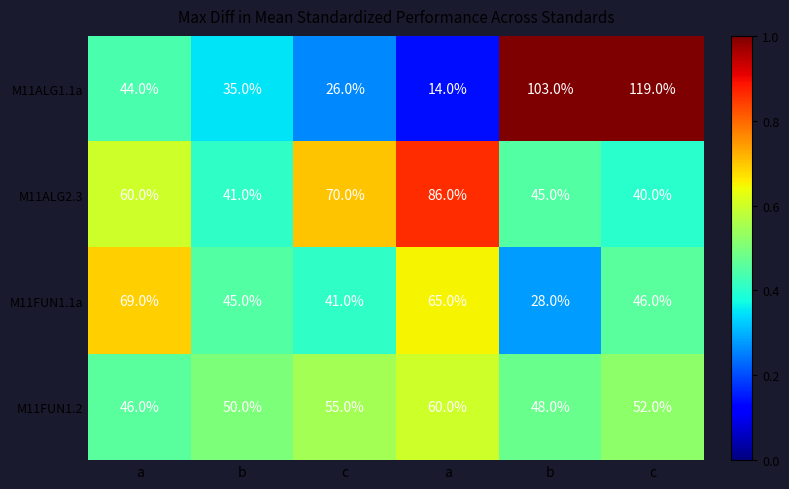

What is the spread (max minus min) of values at b?

0.2